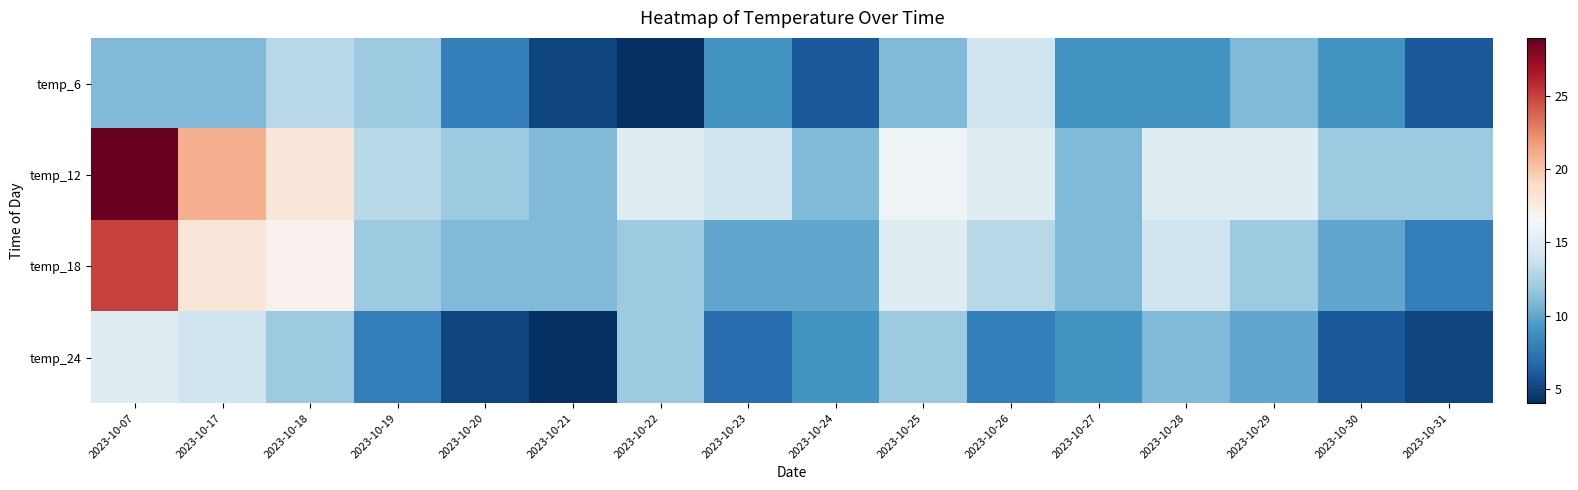

At how many categories does at least one series exceed 13?

9